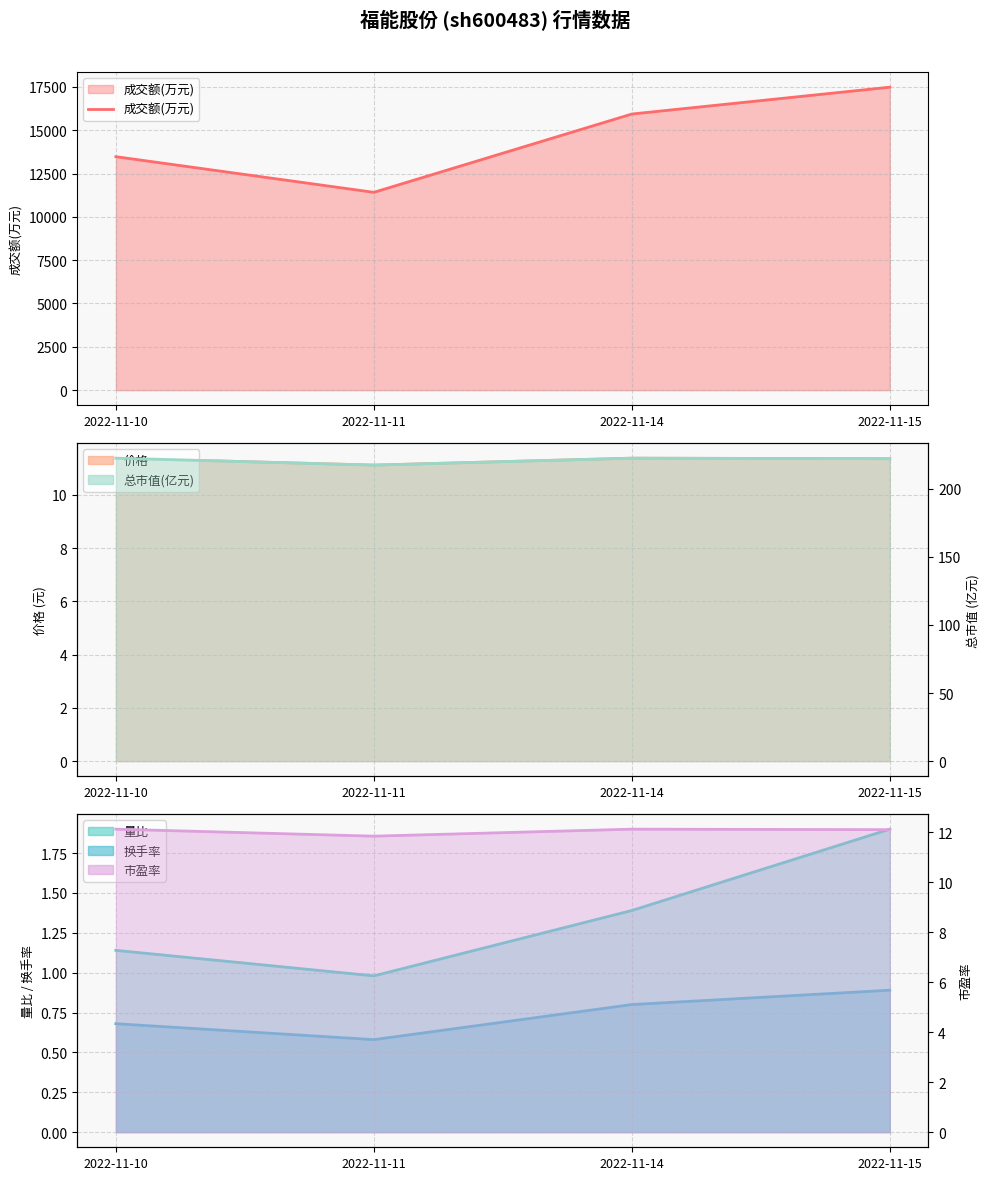

Does the chart have visible grid lines?

Yes